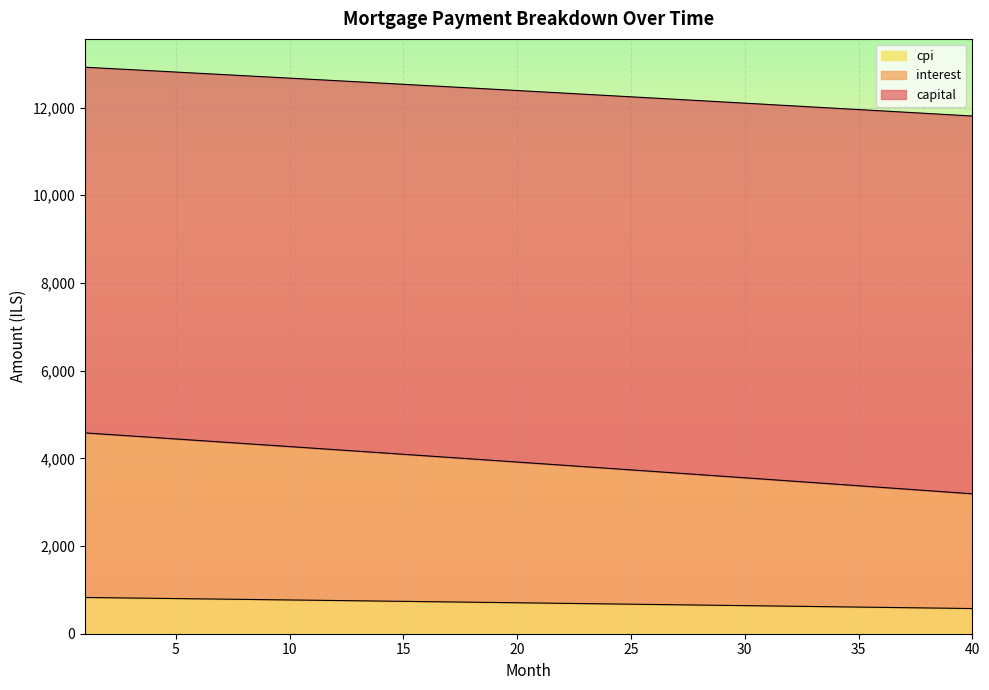

True or false: cpi has more than 0 points higher than both neighbors.

False